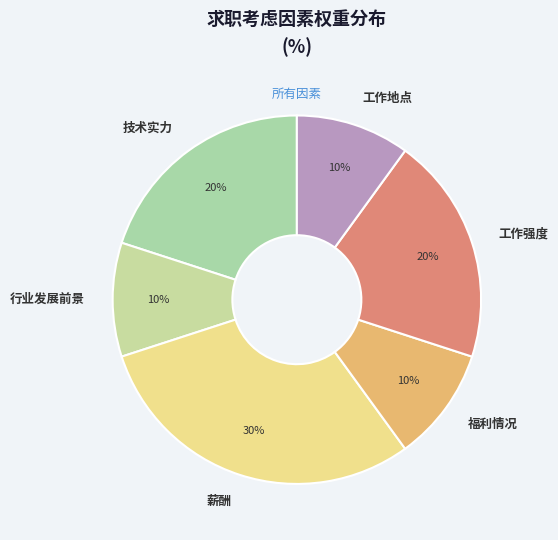

The 行业发展前景 slice represents 2% of the pie. True or false?

False